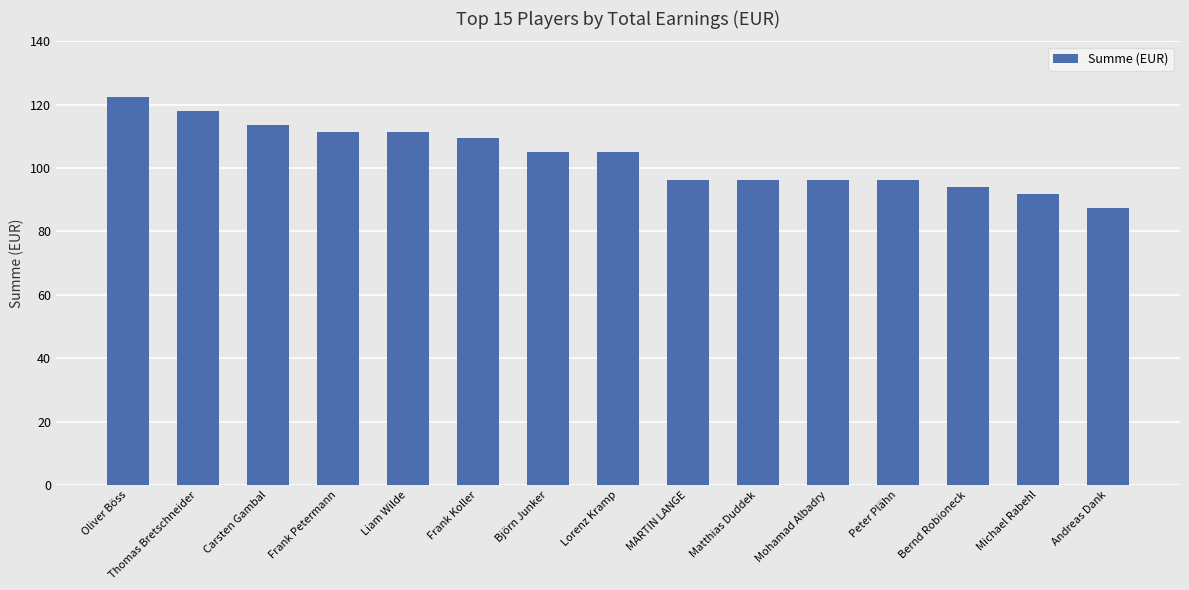

What is the approximate value at Lorenz Kramp?

105.0